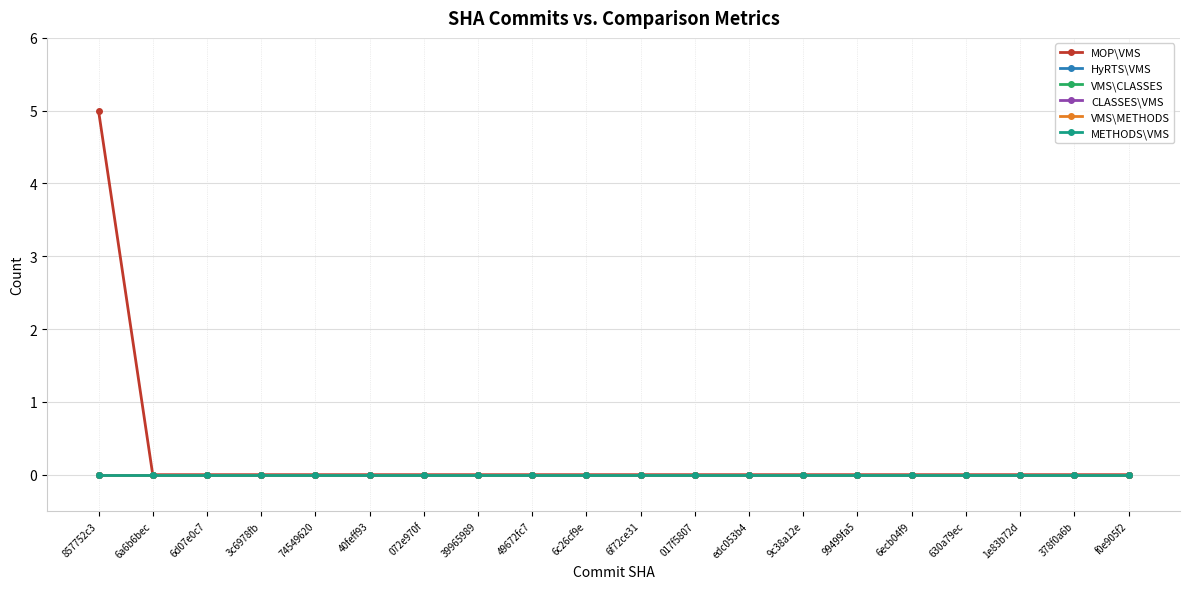

Does the chart have visible grid lines?

Yes